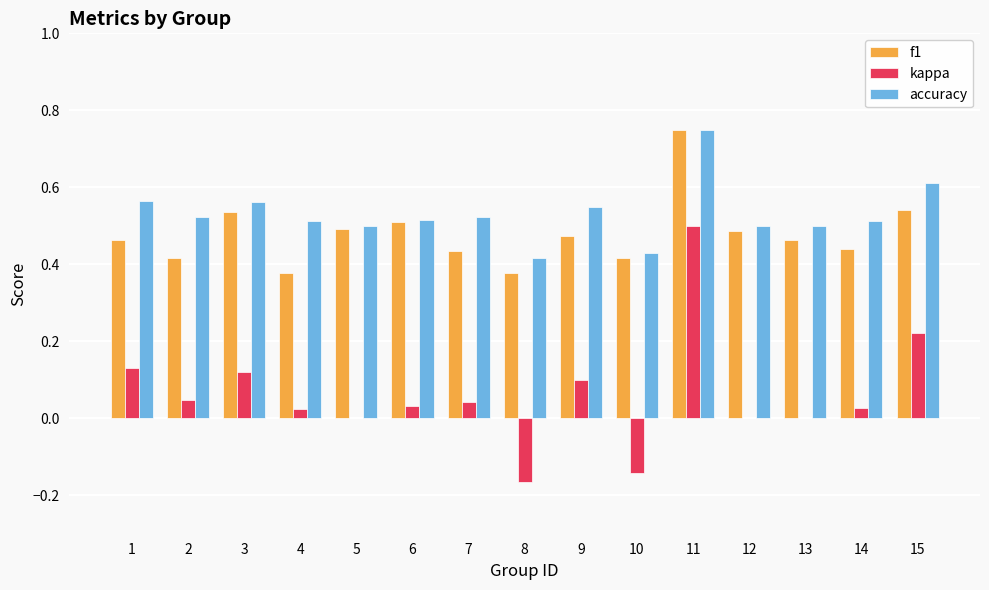

What are all the series names shown in the legend?

f1, kappa, accuracy